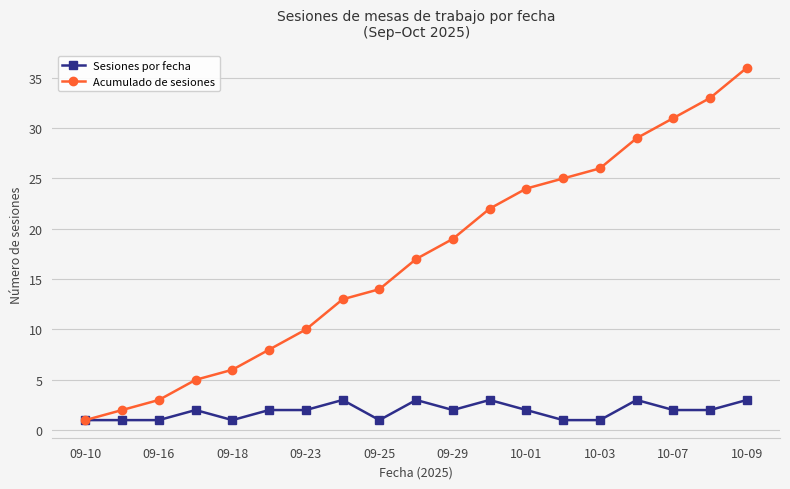

What is the greatest value displayed?

36